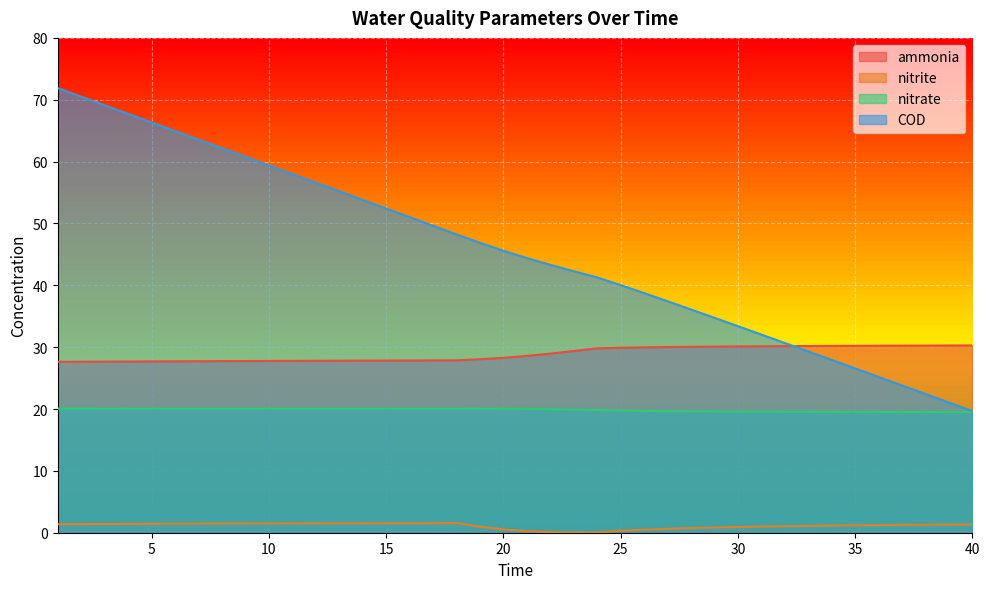

How many lines are shown in the chart?

4